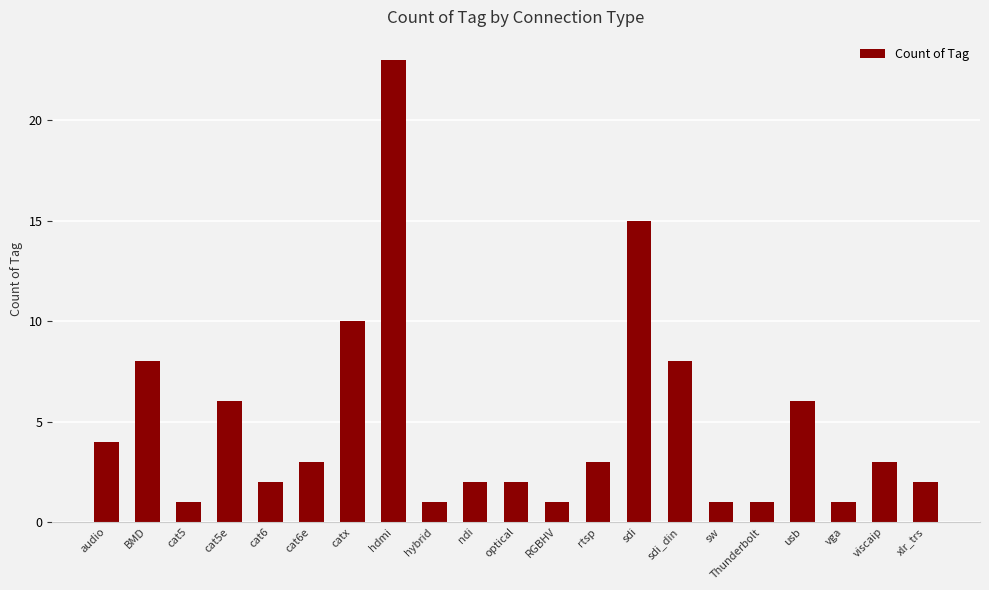

Where is the data nearest to the value 12?

catx